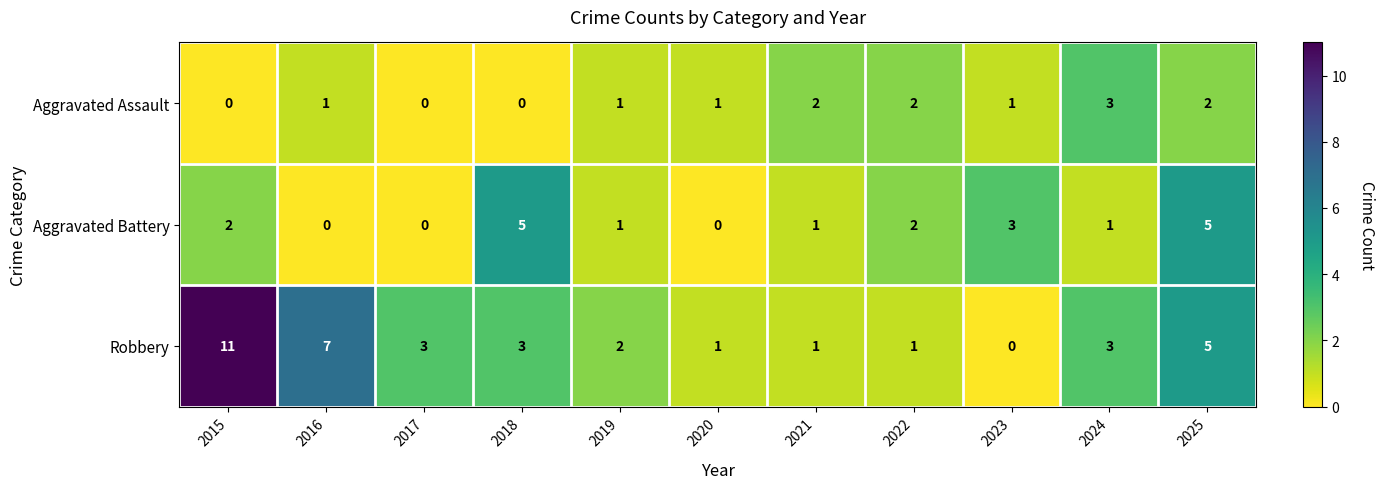

Which series has the largest range (max minus min)?

Robbery